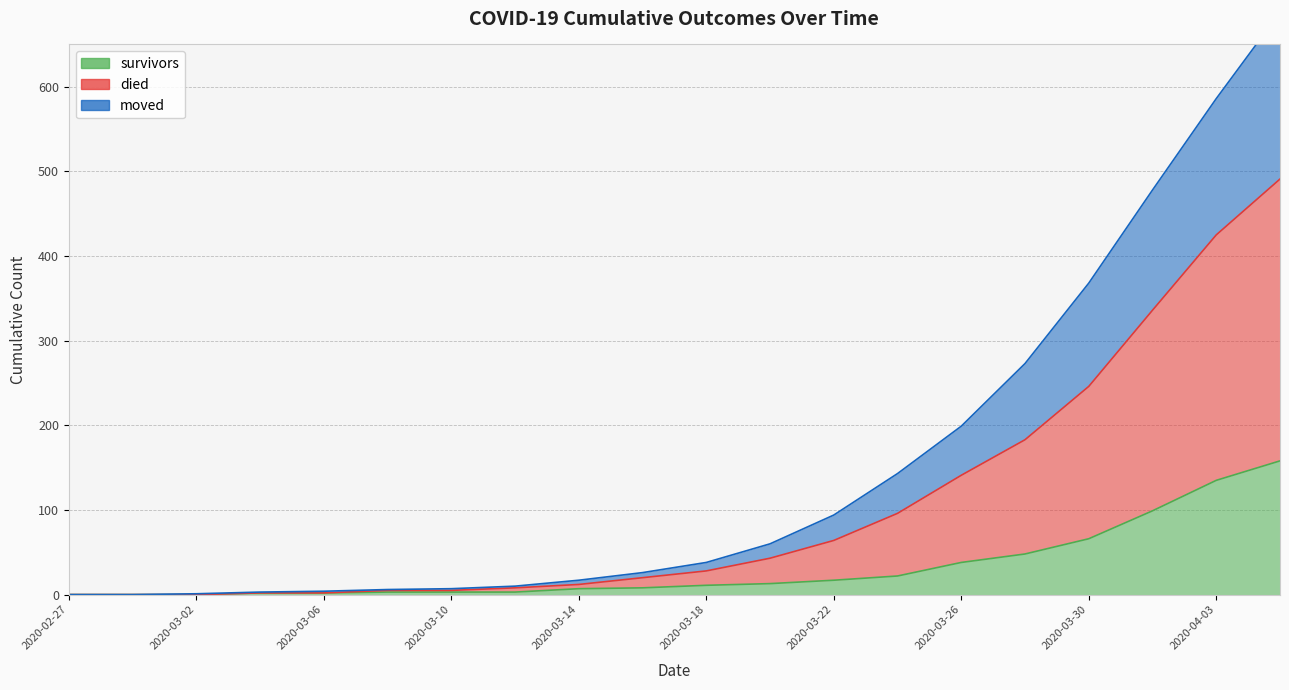

Rank the series by their maximum value, from lowest to highest.

survivors, moved, died